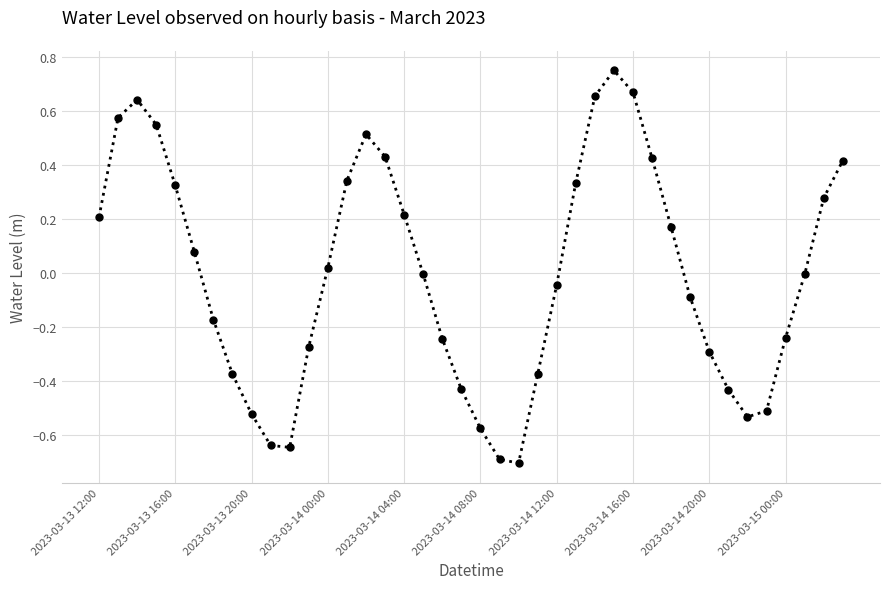

What is the difference between the second highest and minimum values?

1.4